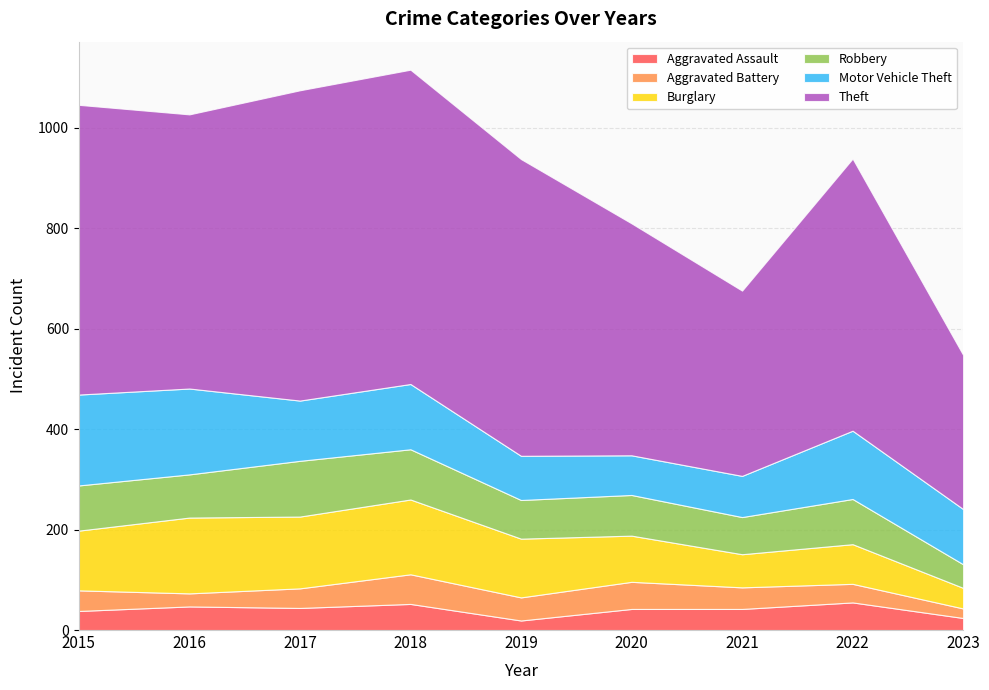

Reading right to left, list all the values displayed in this chart.

Aggravated Assault: 24	55	42	42	19	52	44	47	38
Aggravated Battery: 19	37	43	54	46	59	39	26	41
Burglary: 41	79	66	92	117	149	143	151	119
Robbery: 47	90	74	81	77	100	111	86	90
Motor Vehicle Theft: 110	136	82	79	88	130	120	171	181
Theft: 307	542	369	462	591	626	618	546	577